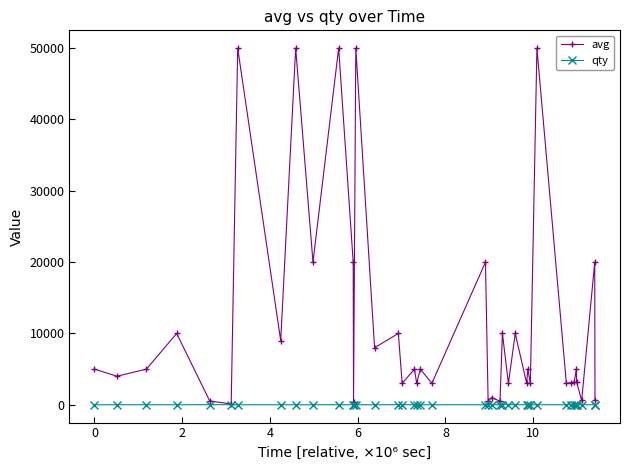

How many categories are shown in the chart?

40